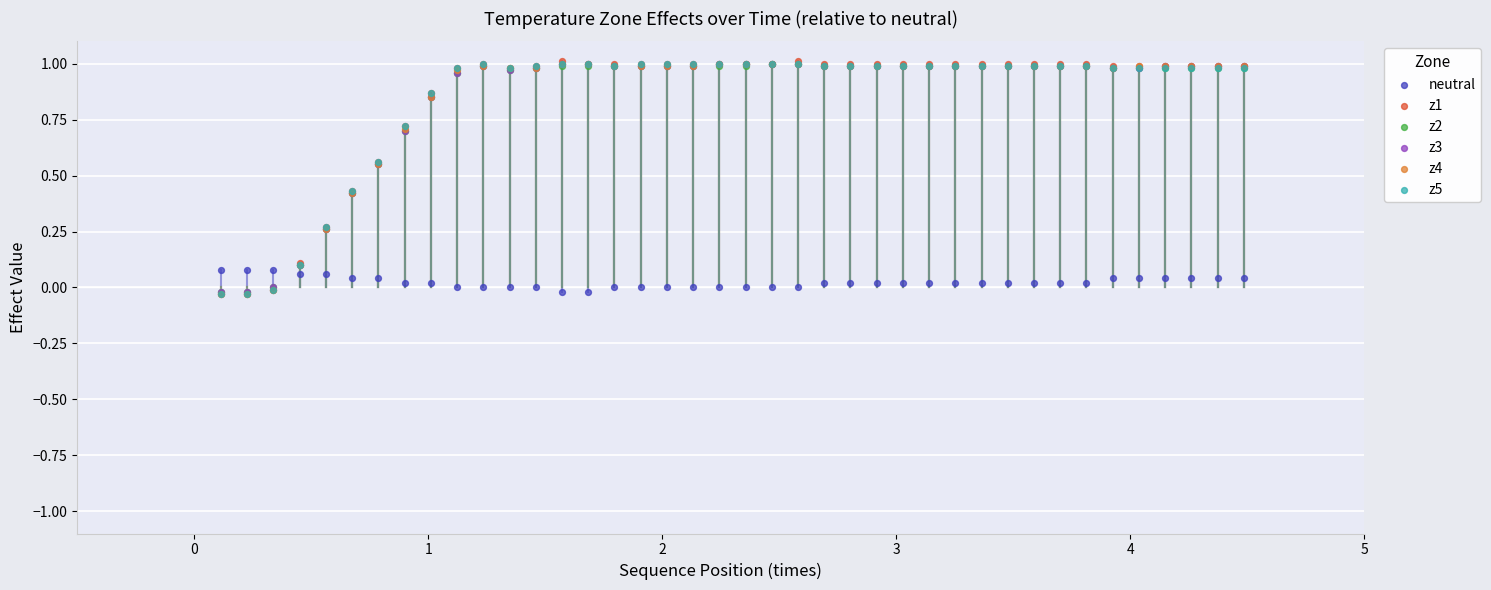

What are all the series names shown in the legend?

neutral, z1, z2, z3, z4, z5